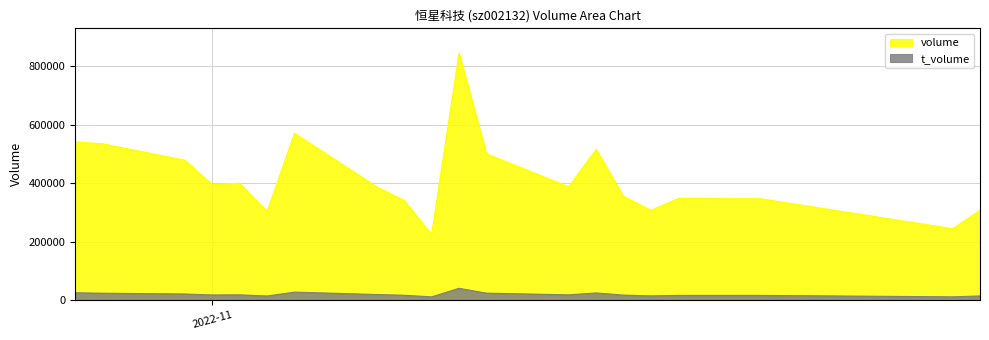

What is the label of the 6th point from the left?

2022-11-03